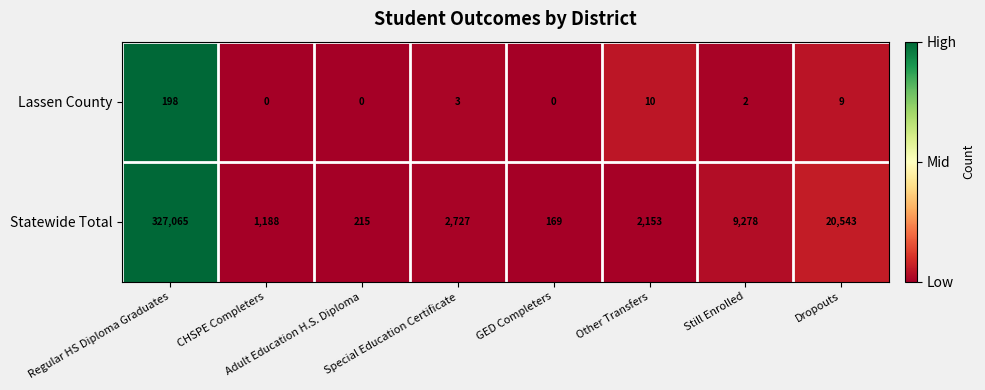

Is it true that Statewide Total equals 215 at Adult Education H.S. Diploma?

True